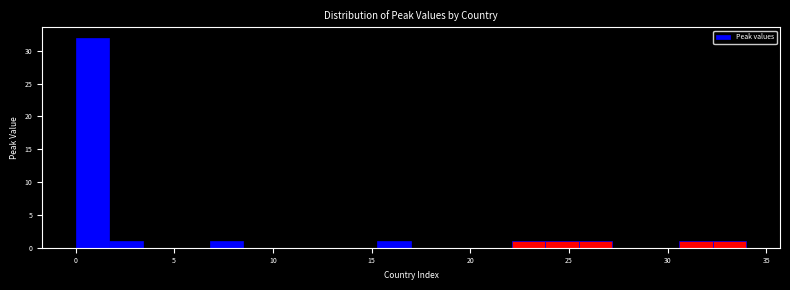

Read against the x-axis, roughly where is the centre of the tallest bar?

1.0